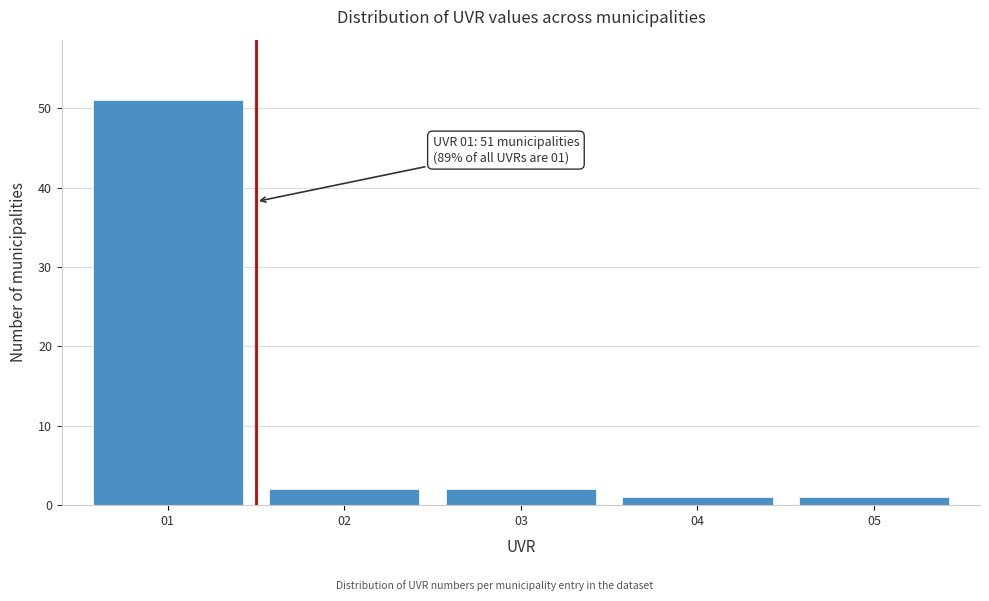

Reading left to right, transcribe all the data shown in this chart.

51	2	2	1	1